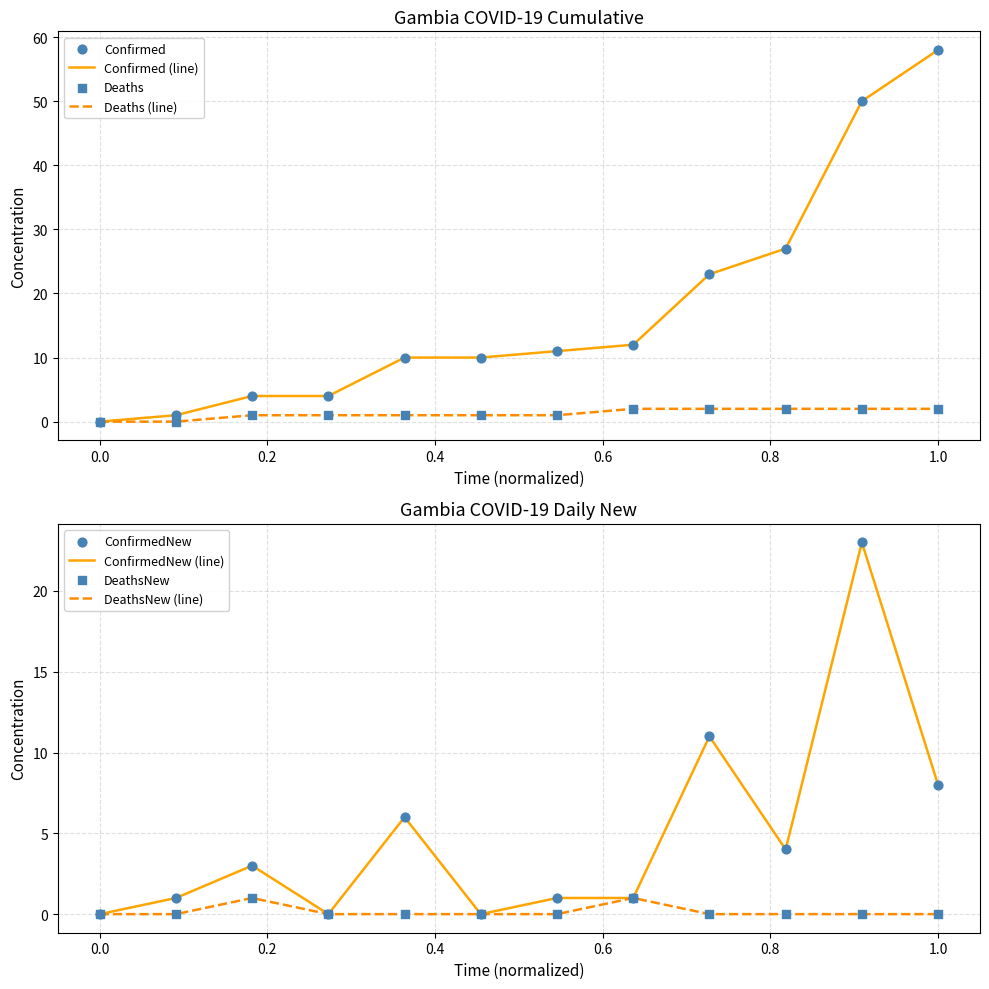

Which series has the widest spread of Y values?

Confirmed